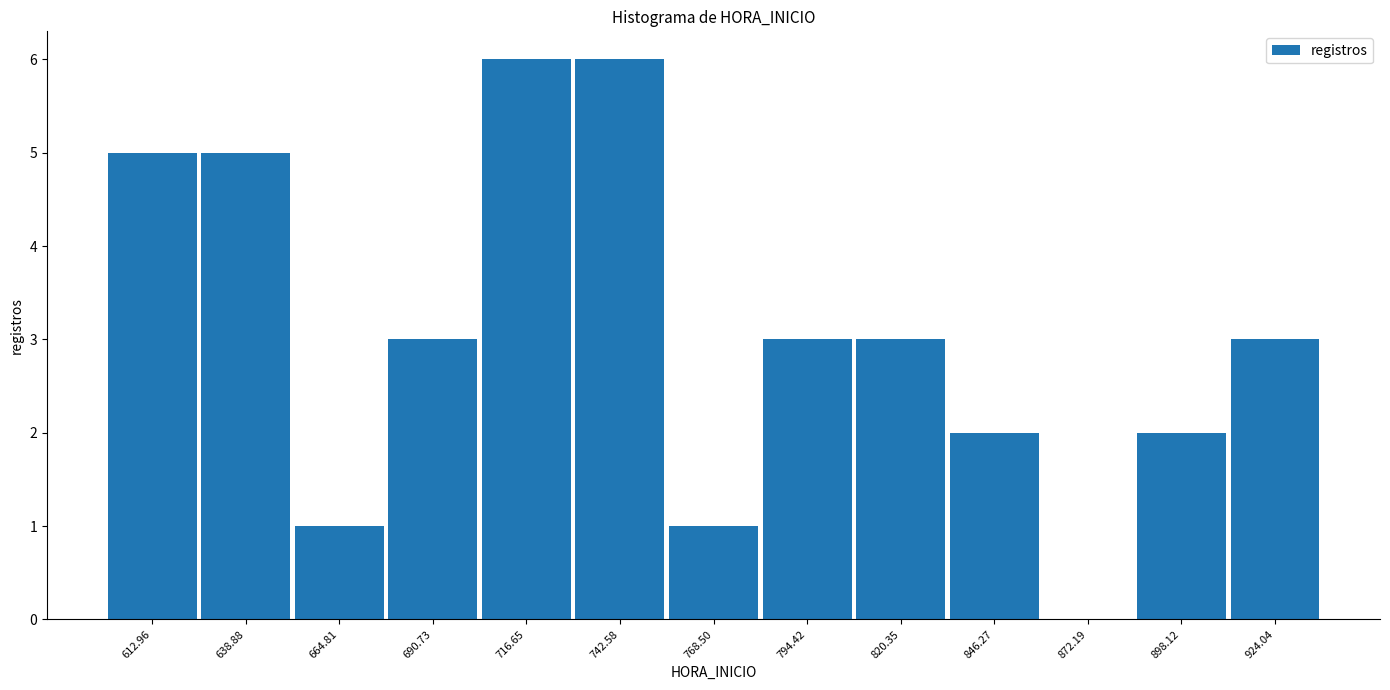

Reading left to right, transcribe this chart: for each bar, give the range it covers on the x-axis and its height. Neither the bar edges nor the heights are printed on the chart, so give them approximately, as read against the axes.

600 to 625: 5
625 to 650: 5
650 to 680: 1
680 to 705: 3
705 to 730: 6
730 to 755: 6
755 to 780: 1
780 to 805: 3
805 to 835: 3
835 to 860: 2
860 to 885: 0
885 to 910: 2
910 to 935: 3